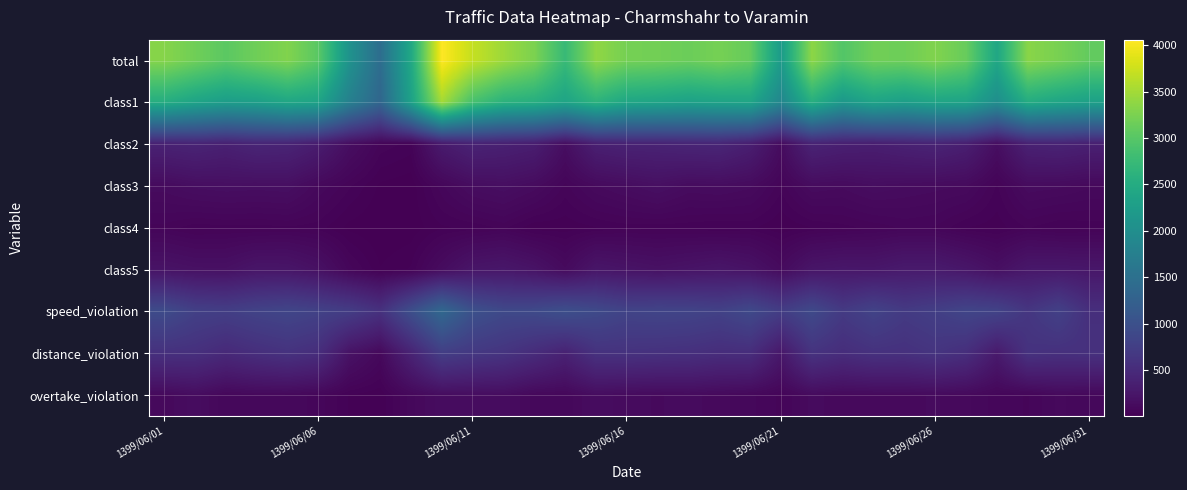

Which series has the largest total across all categories?

total